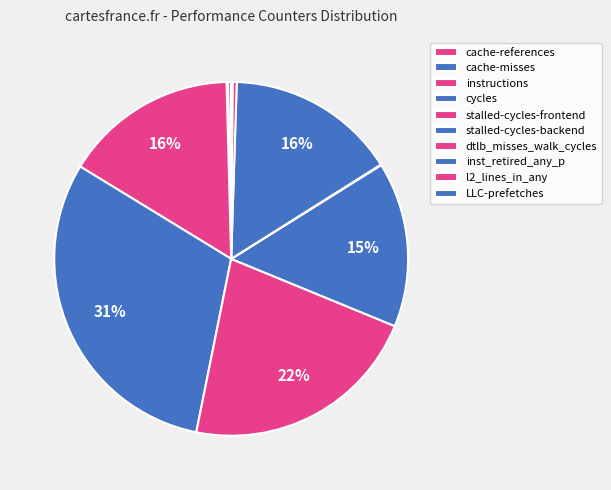

How many slices are in this pie chart?

10